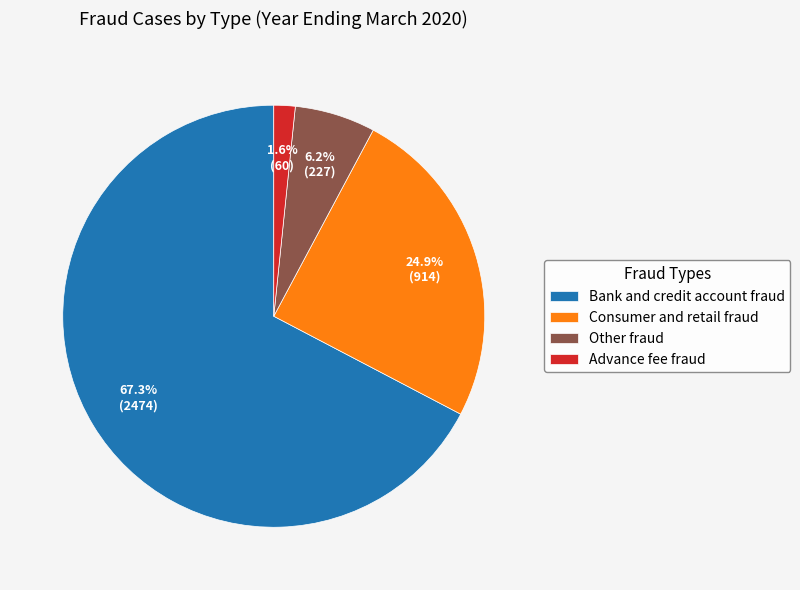

The Advance fee fraud slice represents 8% of the pie. True or false?

False